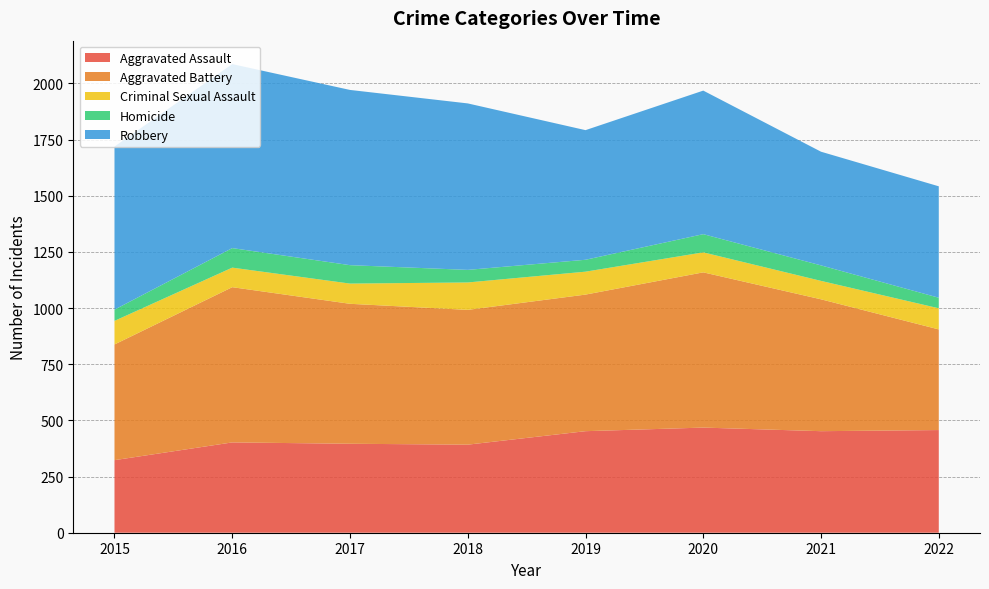

Reading left to right, extract all data points from this chart.

Aggravated Assault: 2015=323	2016=402	2017=396	2018=392	2019=452	2020=468	2021=452	2022=457
Aggravated Battery: 2015=515	2016=691	2017=623	2018=600	2019=608	2020=691	2021=587	2022=448
Criminal Sexual Assault: 2015=105	2016=87	2017=90	2018=122	2019=102	2020=89	2021=82	2022=94
Homicide: 2015=50	2016=87	2017=82	2018=56	2019=53	2020=81	2021=69	2022=47
Robbery: 2015=726	2016=819	2017=780	2018=741	2019=577	2020=639	2021=506	2022=496